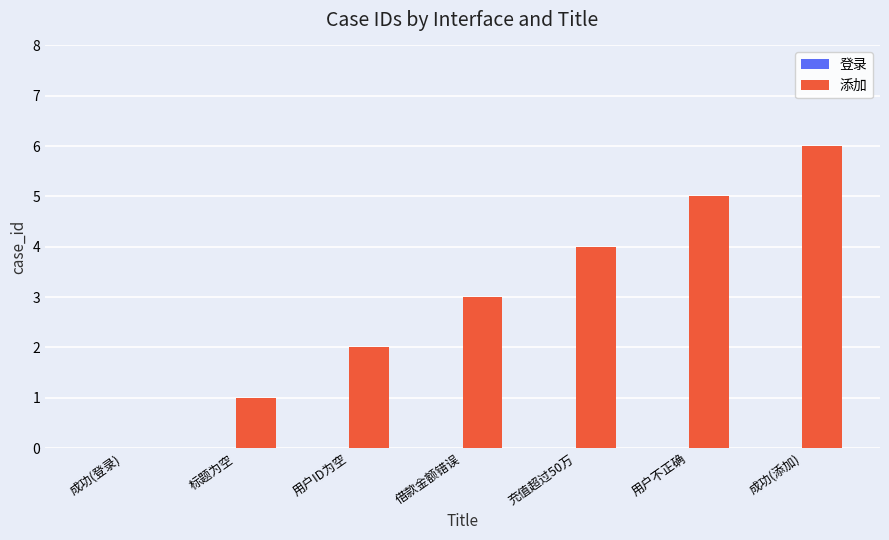

True or false: the data shows 2 at 标题为空.

False